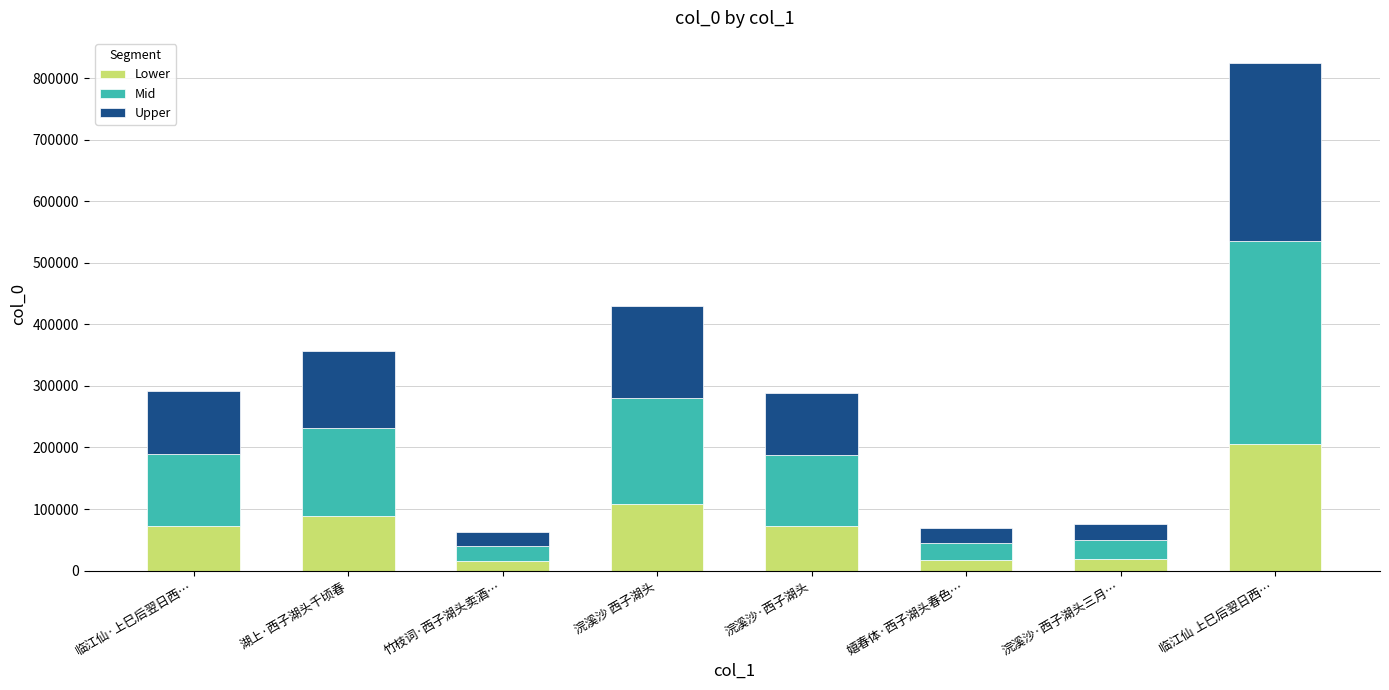

At which category is the sum across all series the highest?

临江仙 上巳后翌日西…